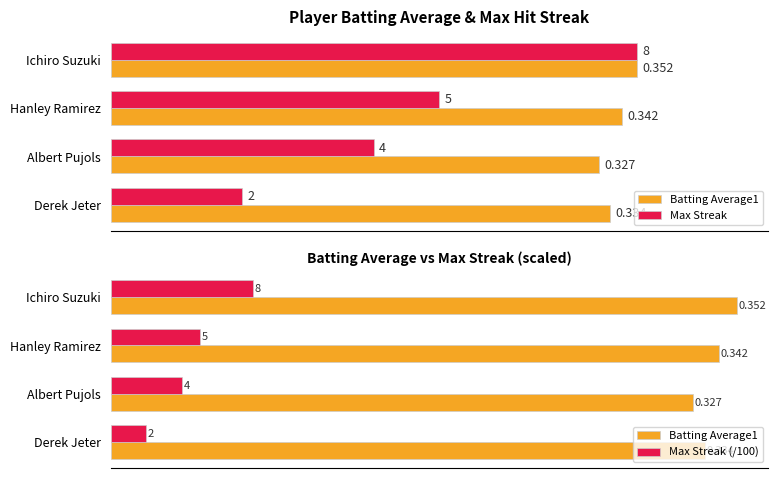

True or false: Max Streak (/100) has a value of 0.1 at Ichiro Suzuki.

False